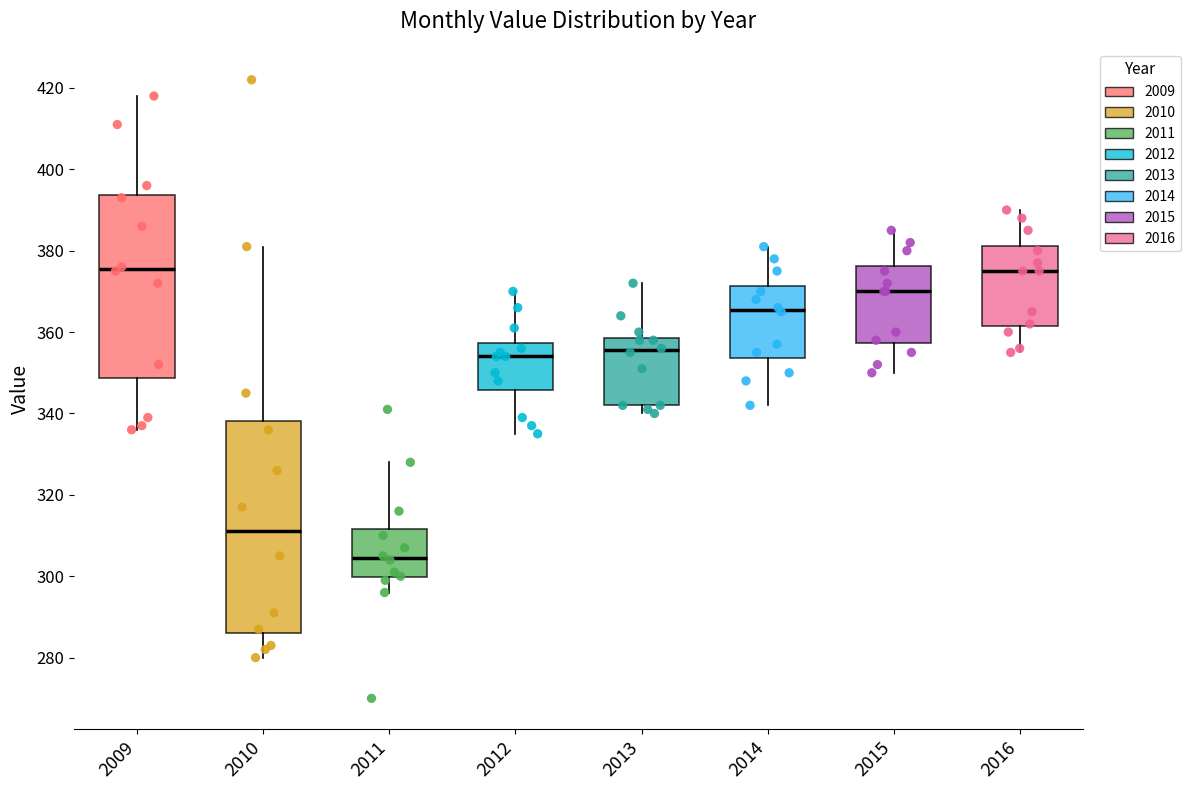

Where is the lower edge of the box at x = 2010 on the y-axis? The values are not printed on the chart, so give them approximately, as read against the axis.

286